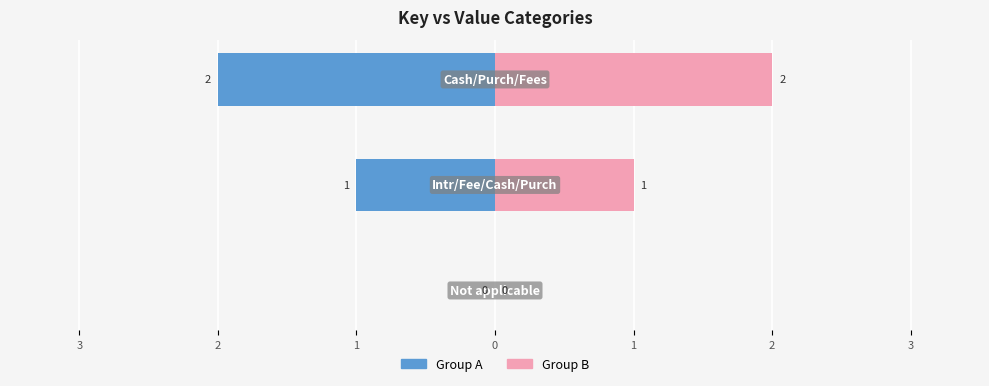

Does the chart contain stacked bars?

No